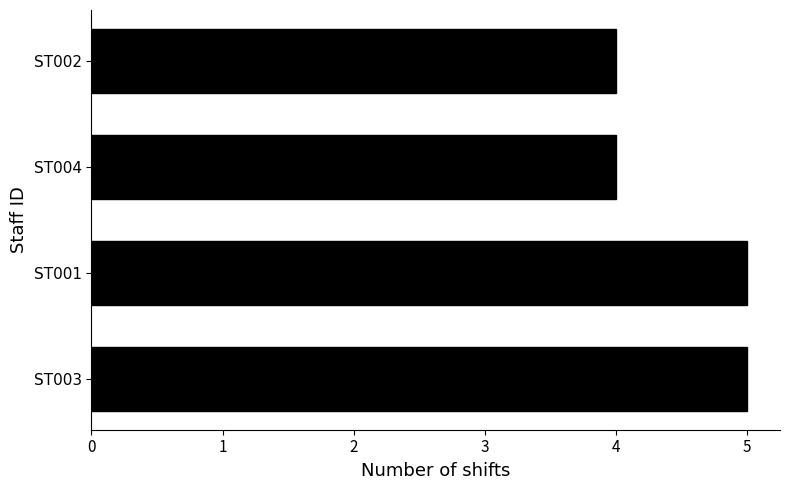

What is the greatest value displayed?

5